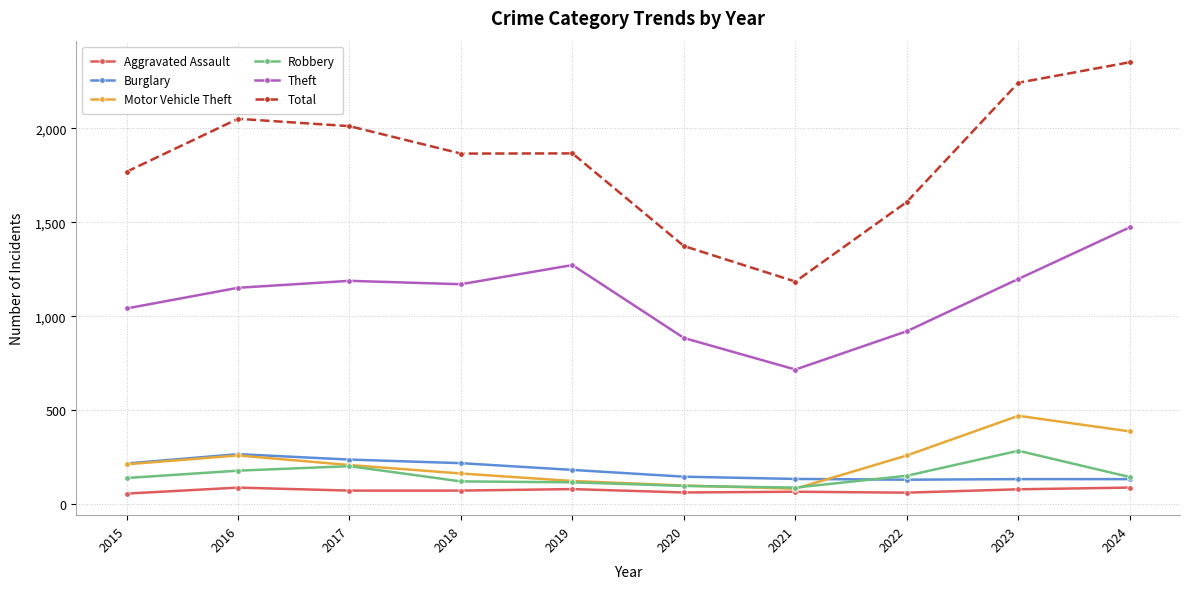

What is the maximum value for Aggravated Assault?

88